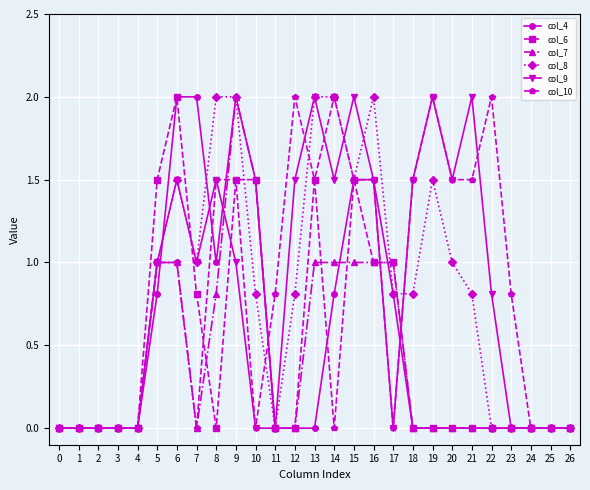

Reading right to left, transcribe all the data shown in this chart.

col_4: 26=0.0	25=0.0	24=0.0	23=0.0	22=0.0	21=0.0	20=0.0	19=0.0	18=0.0	17=0.8	16=1.5	15=1.5	14=0.8	13=0.0	12=0.0	11=0.0	10=1.5	9=2.0	8=1.0	7=2.0	6=2.0	5=0.8	4=0.0	3=0.0	2=0.0	1=0.0	0=0.0
col_6: 26=0.0	25=0.0	24=0.0	23=0.0	22=0.0	21=0.0	20=0.0	19=0.0	18=0.0	17=1.0	16=1.0	15=1.5	14=2.0	13=1.5	12=0.0	11=0.0	10=1.5	9=1.5	8=0.0	7=0.8	6=2.0	5=1.5	4=0.0	3=0.0	2=0.0	1=0.0	0=0.0
col_7: 26=0.0	25=0.0	24=0.0	23=0.0	22=0.0	21=0.0	20=0.0	19=0.0	18=0.0	17=1.0	16=1.0	15=1.0	14=1.0	13=1.0	12=0.0	11=0.0	10=1.5	9=2.0	8=0.8	7=0.0	6=1.0	5=1.0	4=0.0	3=0.0	2=0.0	1=0.0	0=0.0
col_8: 26=0.0	25=0.0	24=0.0	23=0.0	22=0.0	21=0.8	20=1.0	19=1.5	18=0.8	17=0.8	16=2.0	15=1.5	14=2.0	13=2.0	12=0.8	11=0.0	10=0.8	9=2.0	8=2.0	7=1.0	6=1.5	5=1.0	4=0.0	3=0.0	2=0.0	1=0.0	0=0.0
col_9: 26=0.0	25=0.0	24=0.0	23=0.0	22=0.8	21=2.0	20=1.5	19=2.0	18=1.5	17=0.0	16=1.5	15=2.0	14=1.5	13=2.0	12=1.5	11=0.0	10=0.0	9=1.0	8=1.5	7=1.0	6=1.5	5=1.0	4=0.0	3=0.0	2=0.0	1=0.0	0=0.0
col_10: 26=0.0	25=0.0	24=0.0	23=0.8	22=2.0	21=1.5	20=1.5	19=2.0	18=1.5	17=0.0	16=1.5	15=1.5	14=0.0	13=1.5	12=2.0	11=0.8	10=0.0	9=1.5	8=1.5	7=0.0	6=1.0	5=1.0	4=0.0	3=0.0	2=0.0	1=0.0	0=0.0